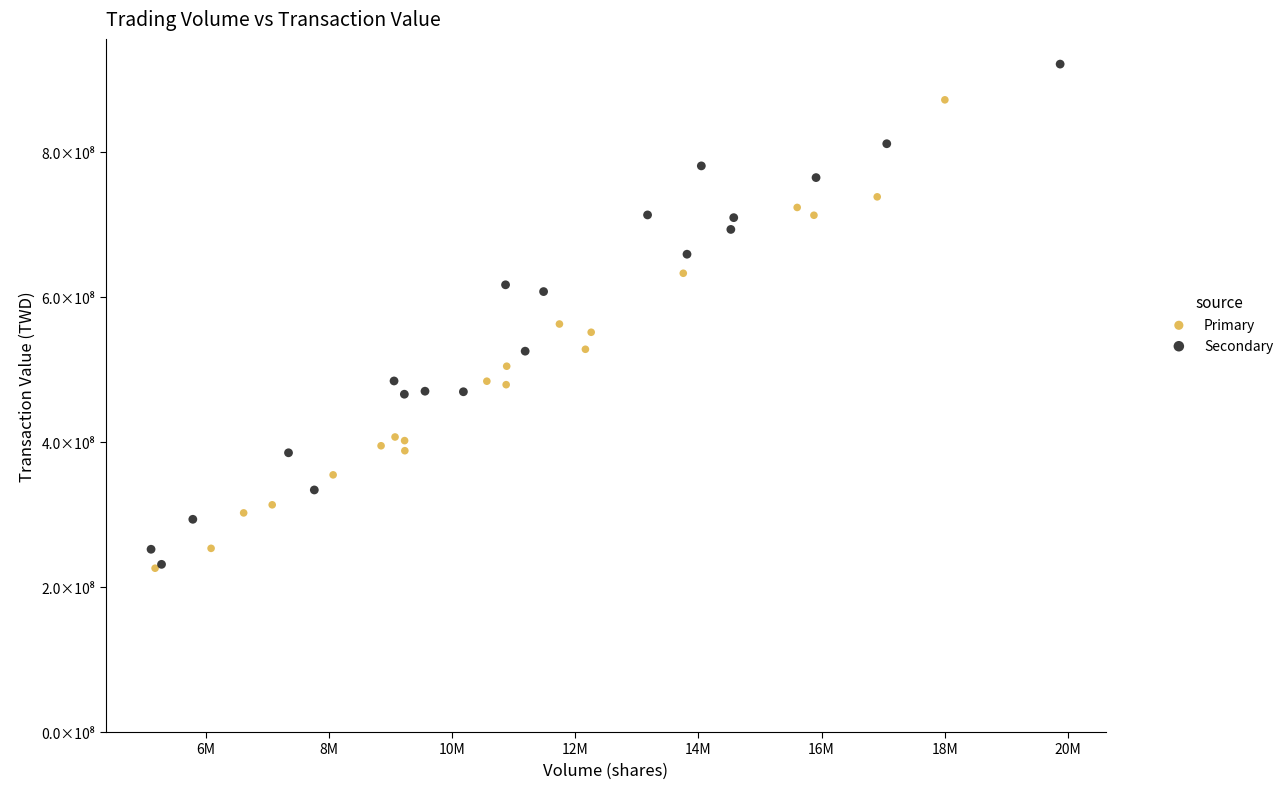

What are all the series names shown in the legend?

Primary, Secondary